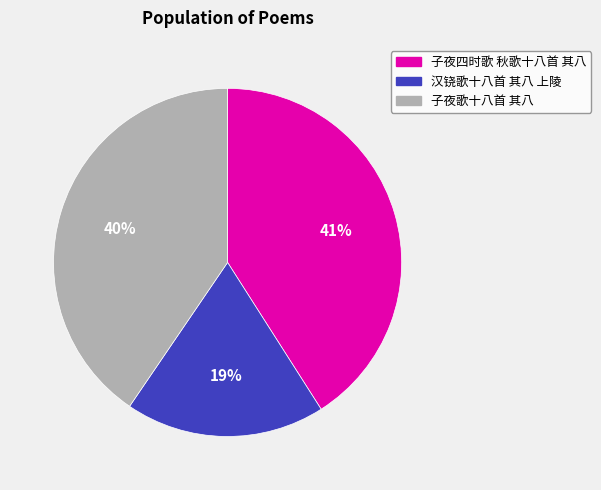

Does any single category account for the majority?

No